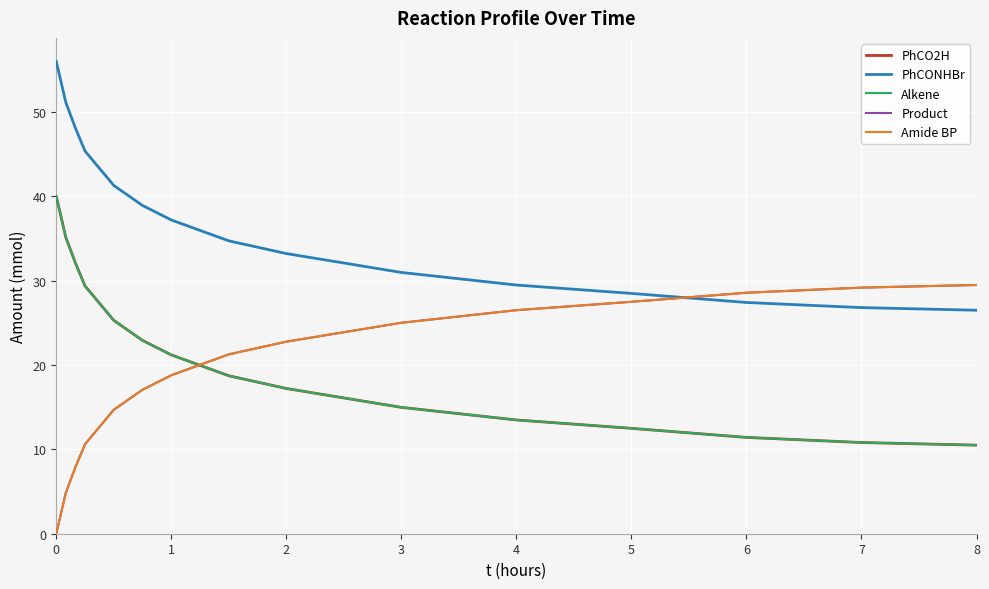

Reading left to right, list all the values displayed in this chart.

PhCO2H: 40.0	35.1	32.1	29.4	25.3	22.9	21.2	18.7	17.2	15.0	13.5	12.5	11.4	10.8	10.5
PhCONHBr: 56.0	51.1	48.1	45.4	41.3	38.9	37.2	34.7	33.2	31.0	29.5	28.5	27.4	26.8	26.5
Alkene: 40.0	35.1	32.1	29.4	25.3	22.9	21.2	18.7	17.2	15.0	13.5	12.5	11.4	10.8	10.5
Product: 0.0	4.9	7.9	10.6	14.7	17.1	18.8	21.3	22.8	25.0	26.5	27.5	28.6	29.2	29.5
Amide BP: 0.0	4.9	7.9	10.6	14.7	17.1	18.8	21.3	22.8	25.0	26.5	27.5	28.6	29.2	29.5